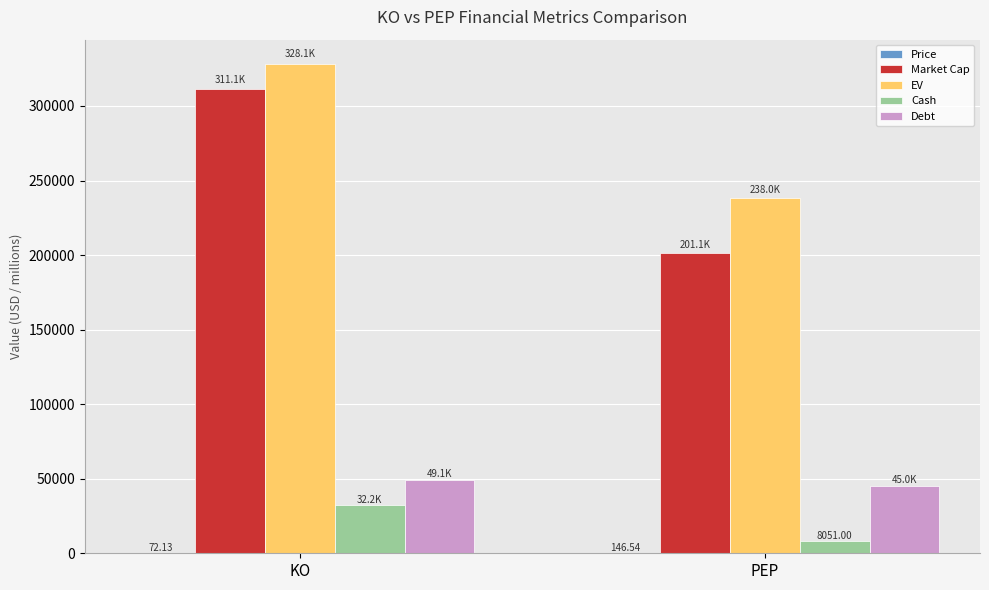

Which series changed the most between KO and PEP?

Market Cap